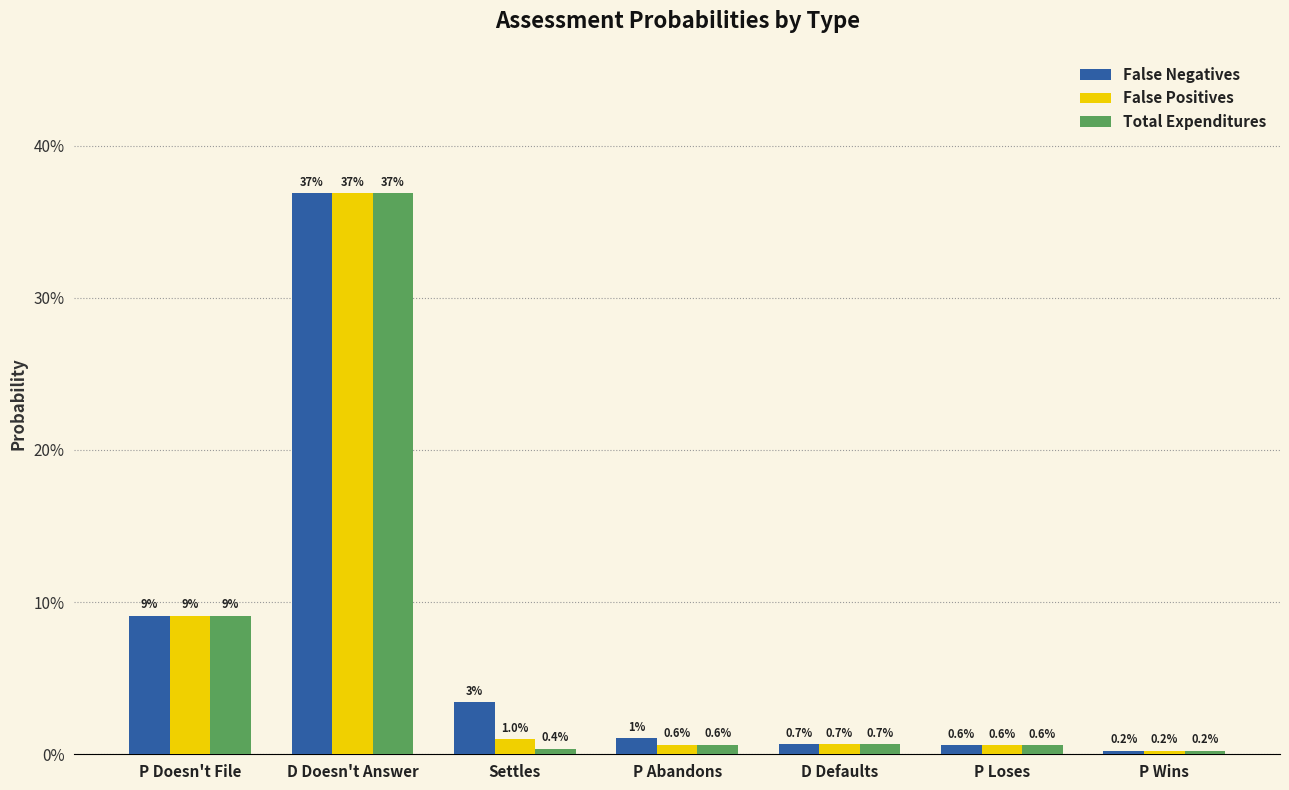

Does the chart contain any negative values?

No